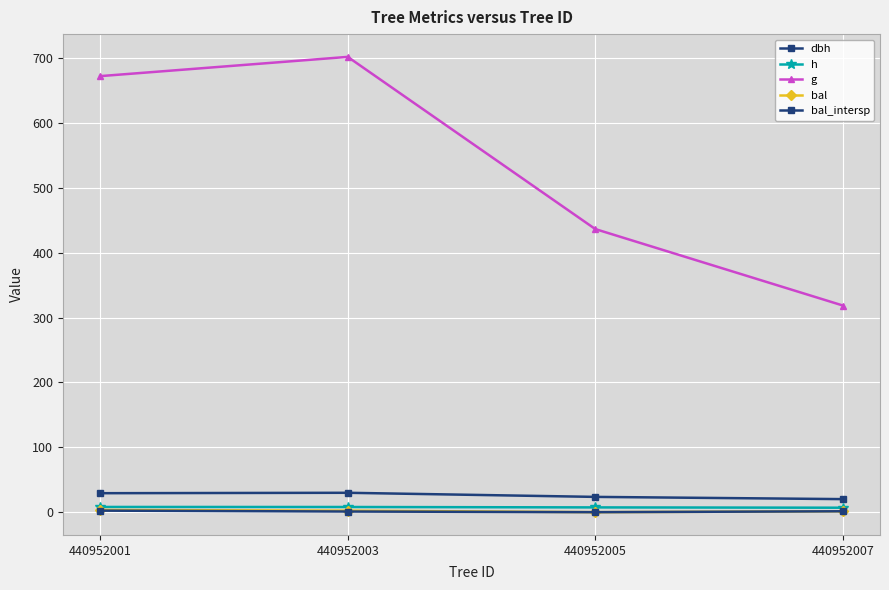

How many data points in g are less than 672?

2